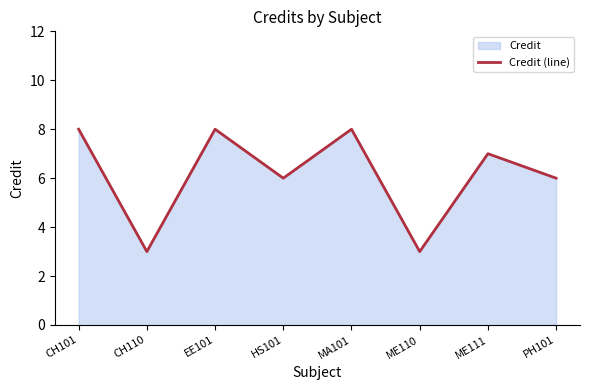

What is the sum of all values?

49